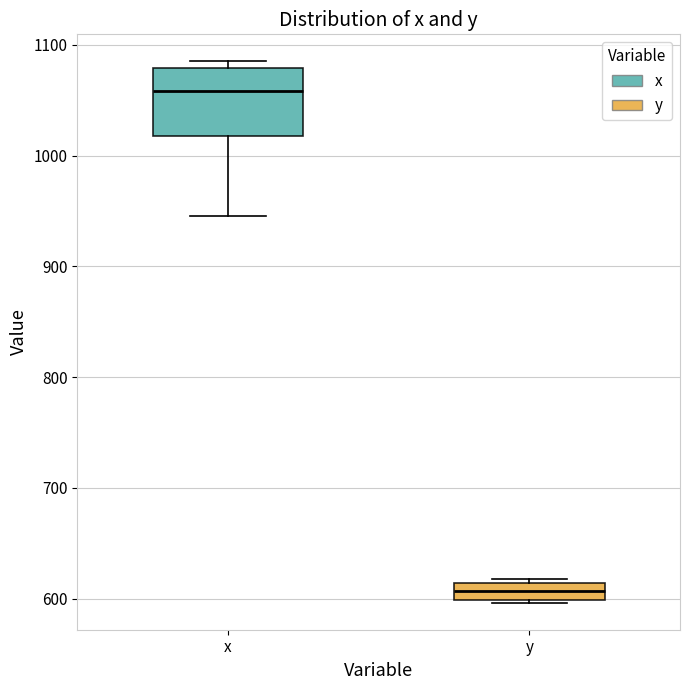

Where does the lower whisker of the box for x end on the y-axis? The values are not printed on the chart, so give them approximately, as read against the axis.

950